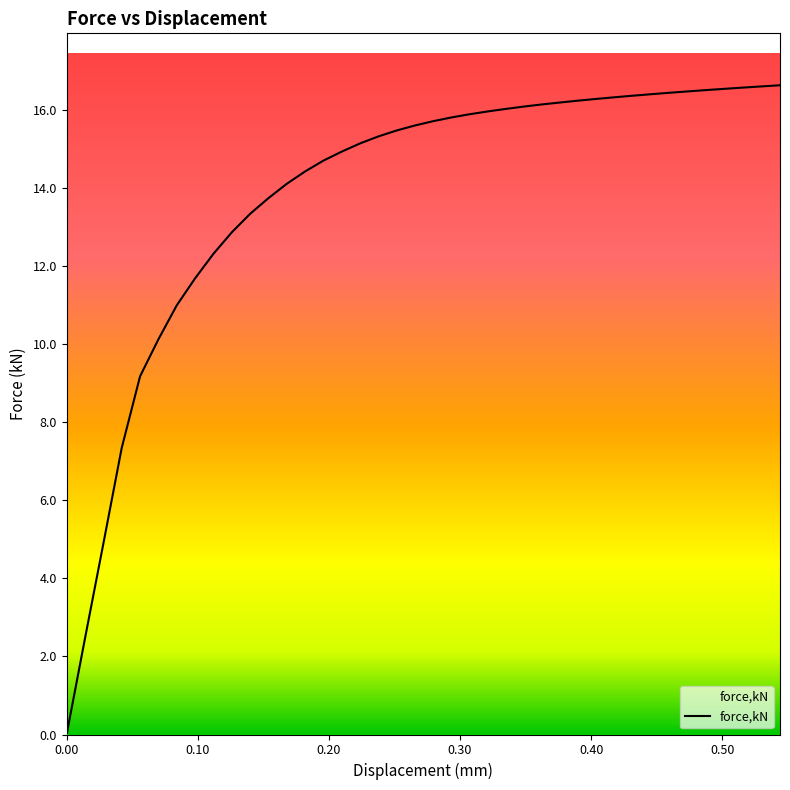

How many values are below 15?

16